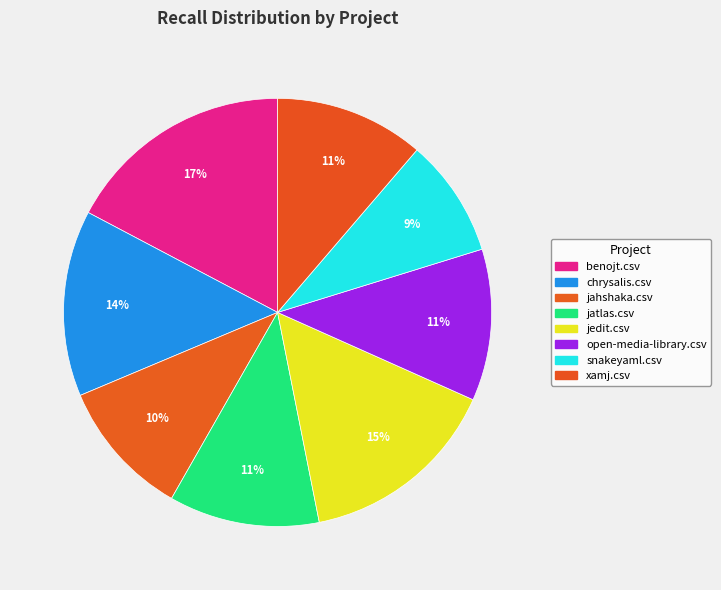

How many slices are in this pie chart?

8